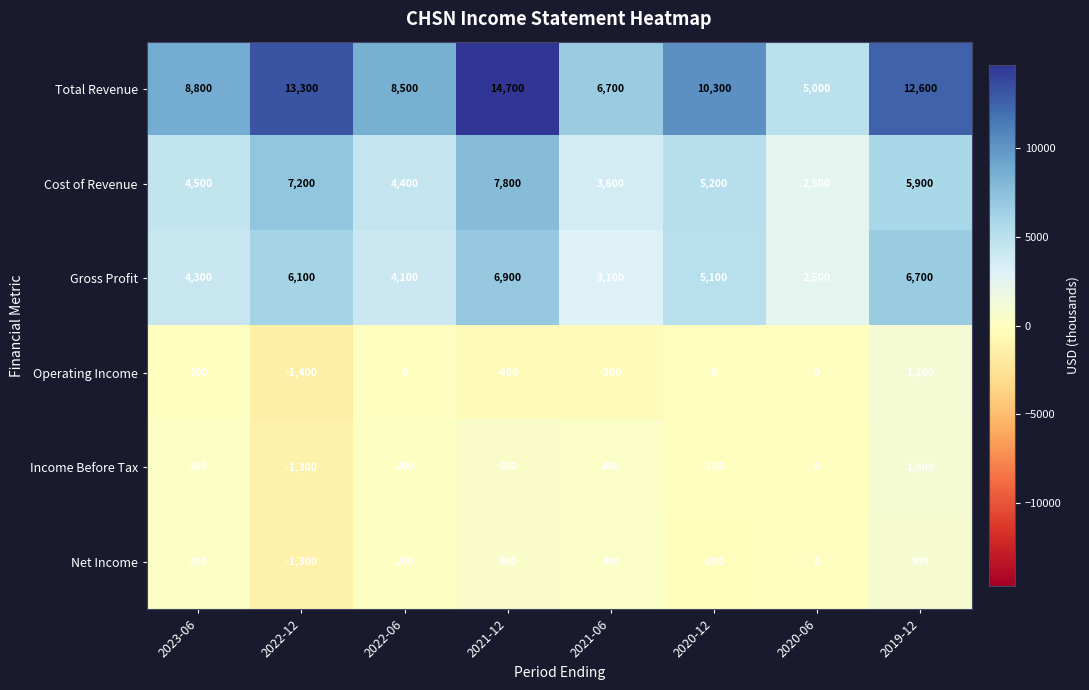

At which label does Operating Income first exceed 0?

2023-06